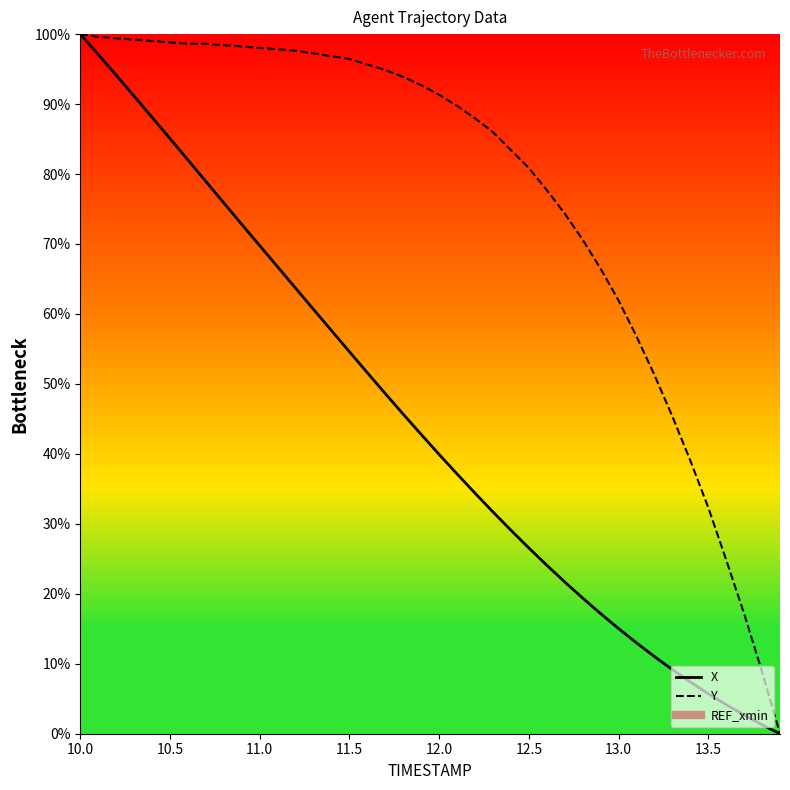

How many categories are shown in the chart?

40